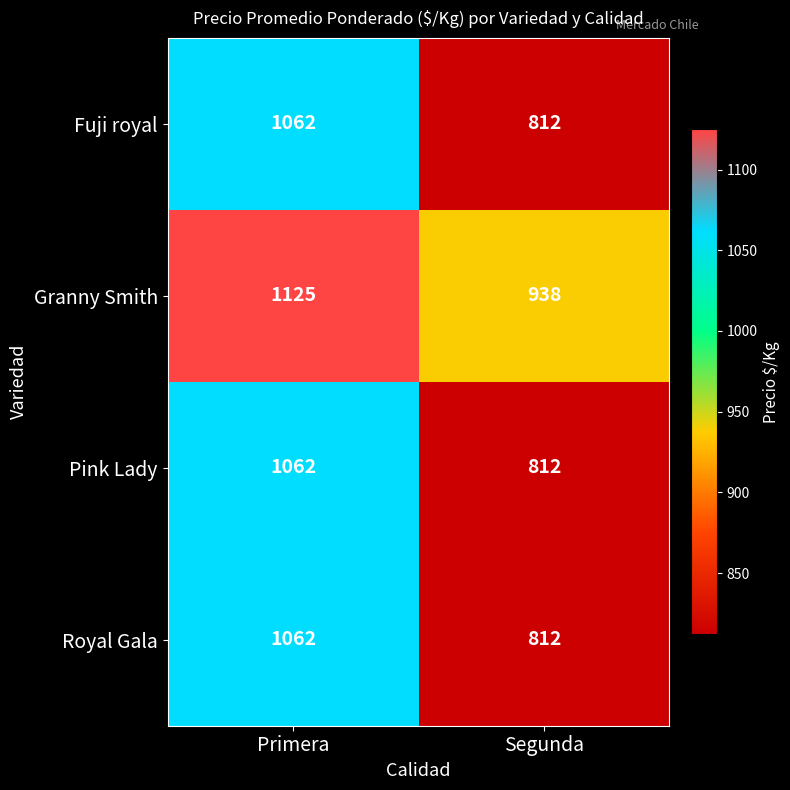

List the labels in order of Pink Lady value, largest first.

Primera, Segunda